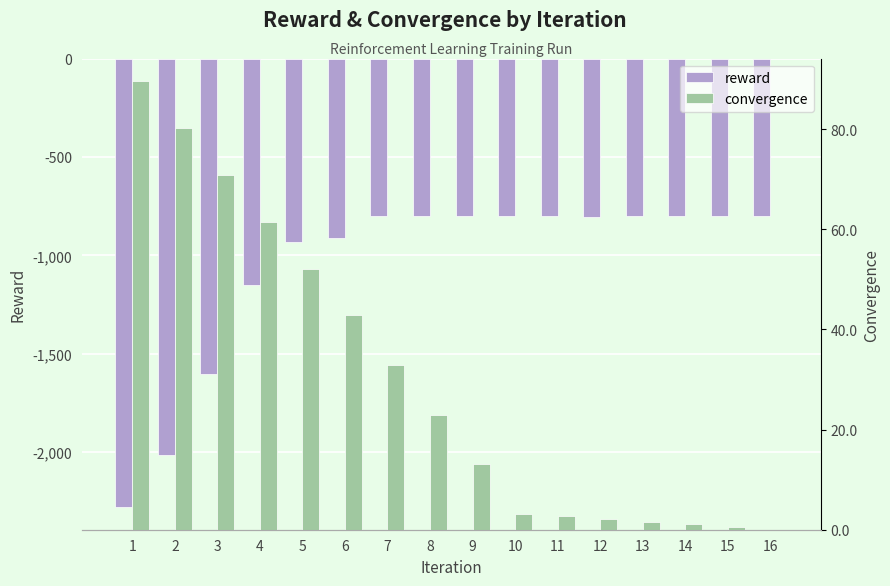

What is the difference between the maximum and minimum values in the reward series?

1481.1